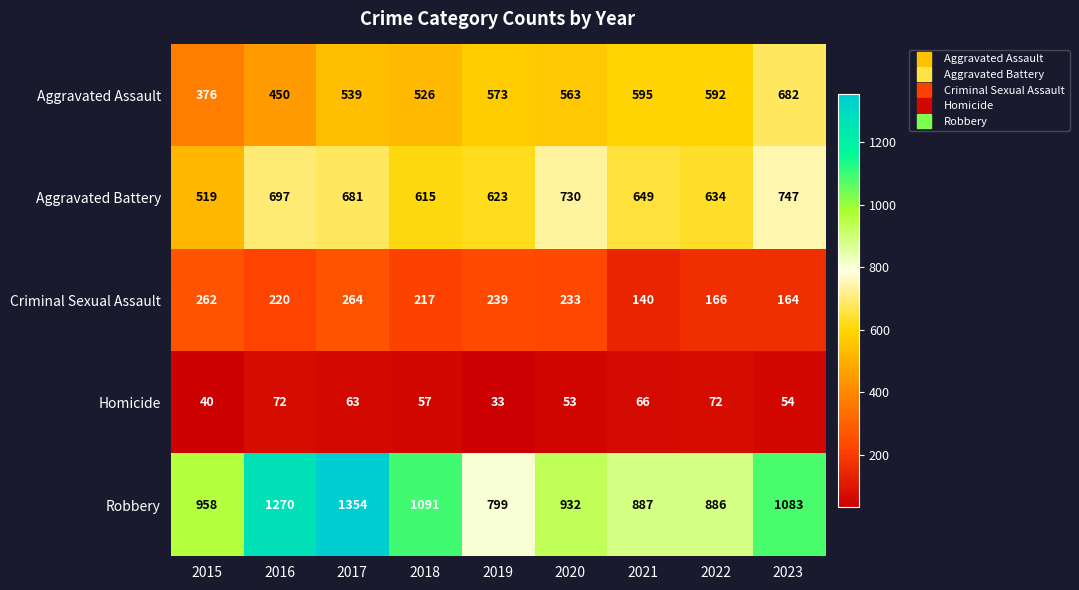

What is the sum of all Aggravated Assault values?

4896